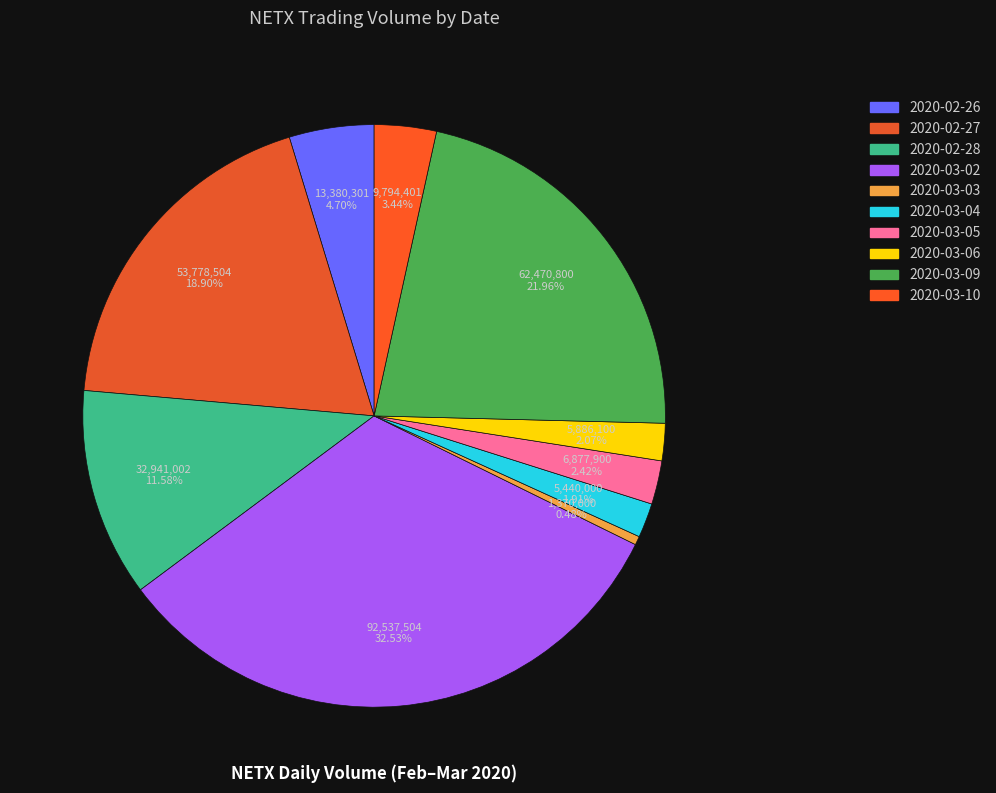

How many slices are in this pie chart?

10